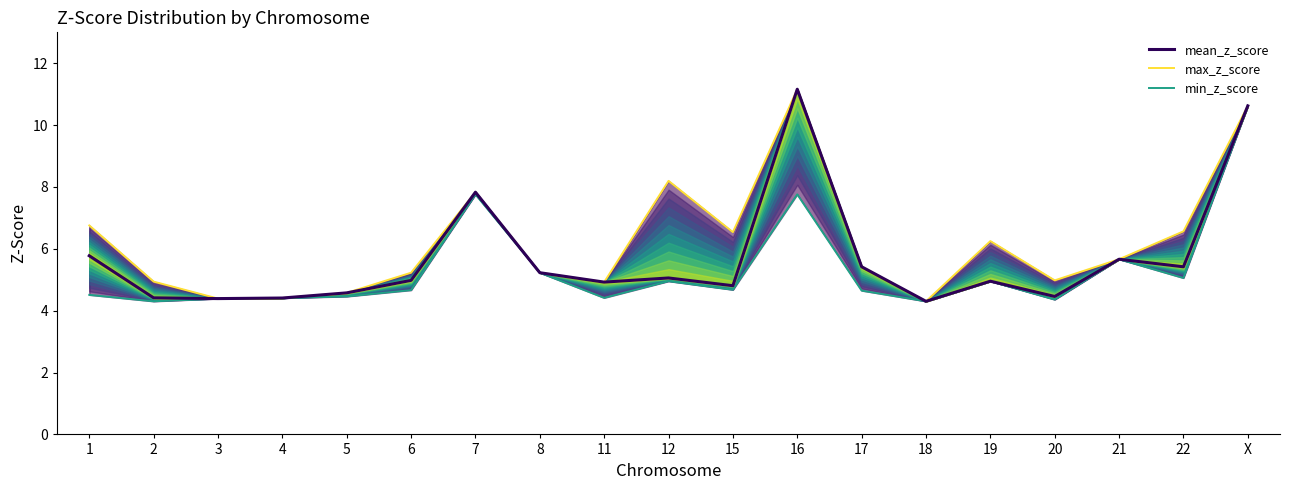

True or false: min_z_score and max_z_score intersect in this chart.

False